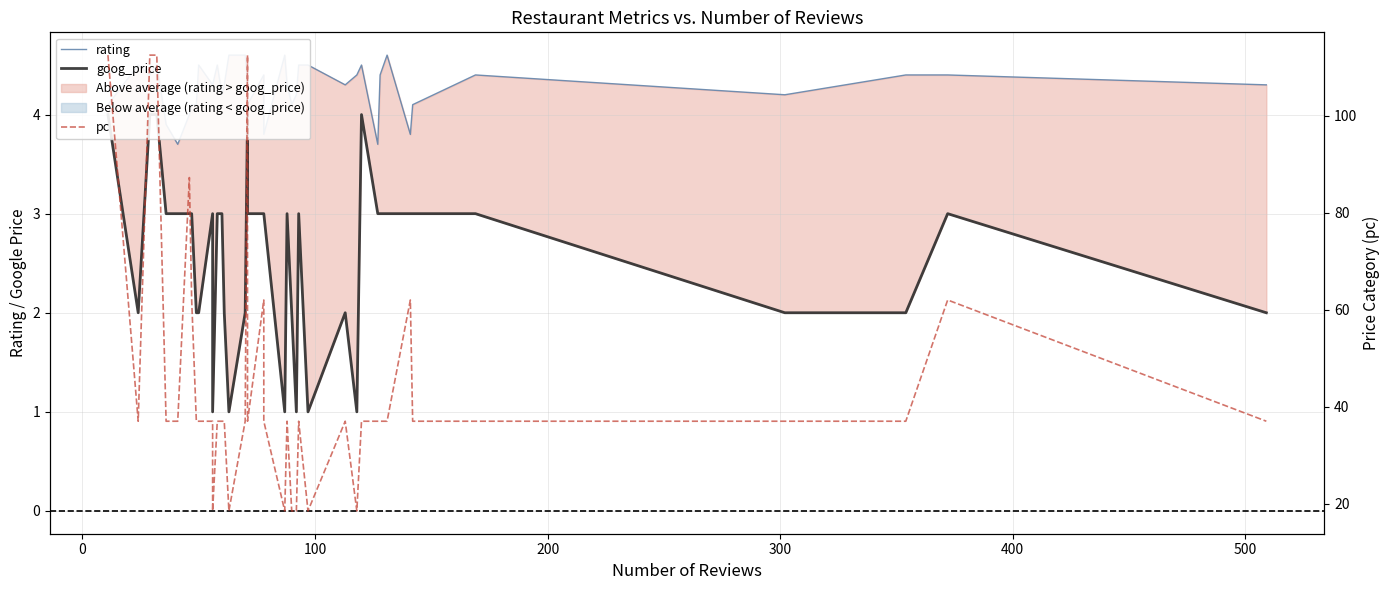

The rating series shows 1.7 at 11. True or false?

False